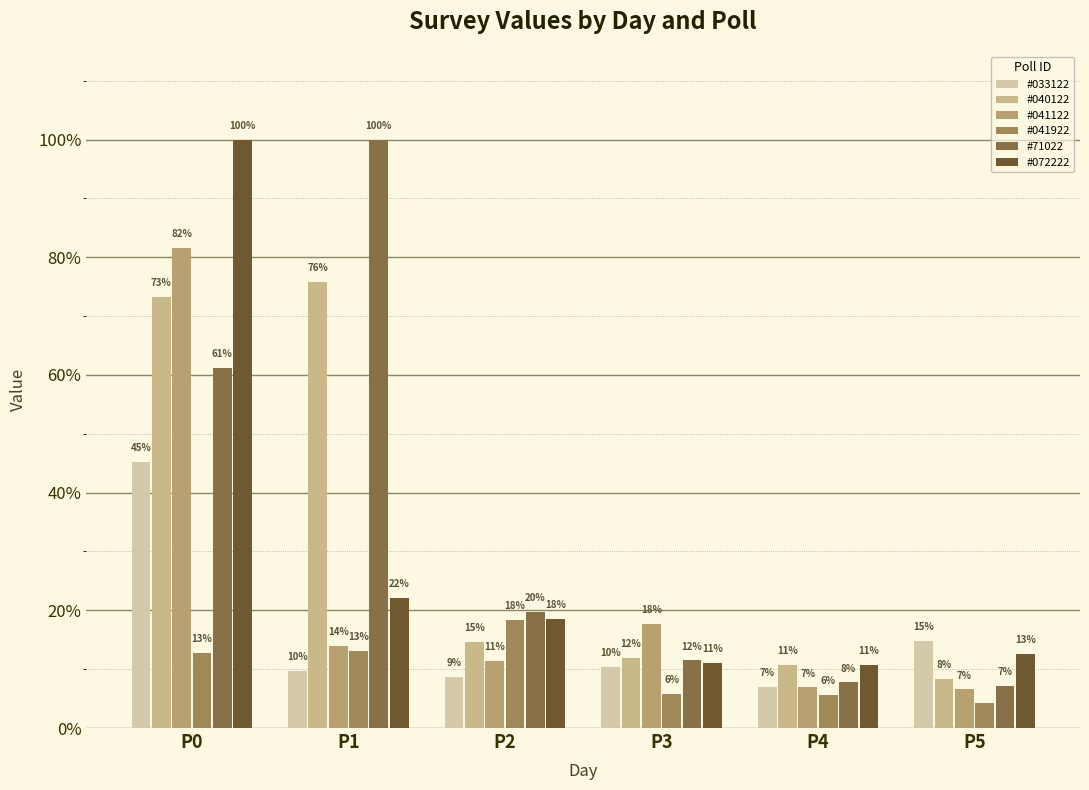

What is the total value across all series at P5?

0.5